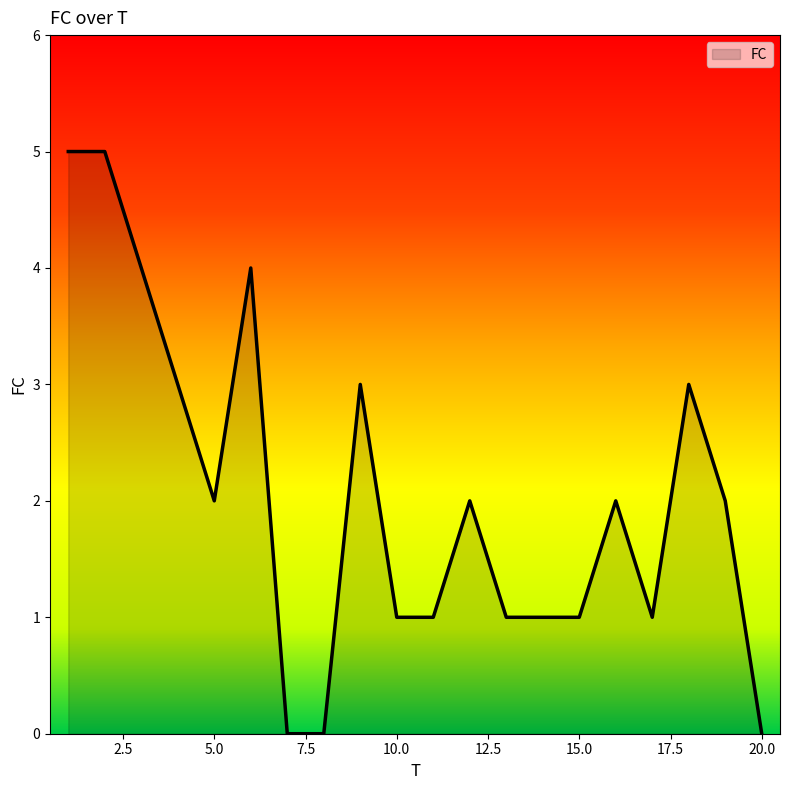

What is the maximum value shown in the chart?

5